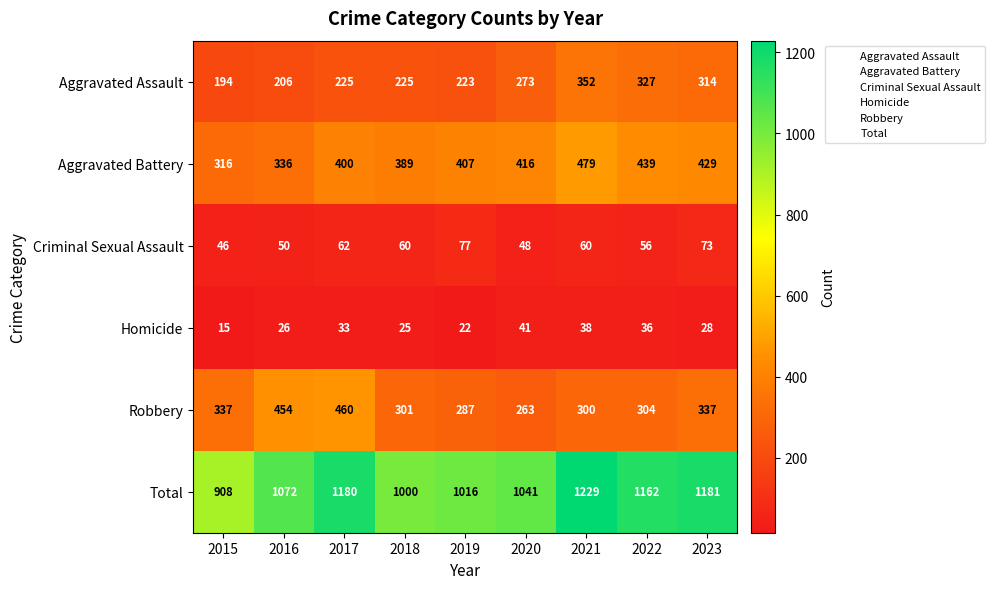

How many series are shown in this chart?

6